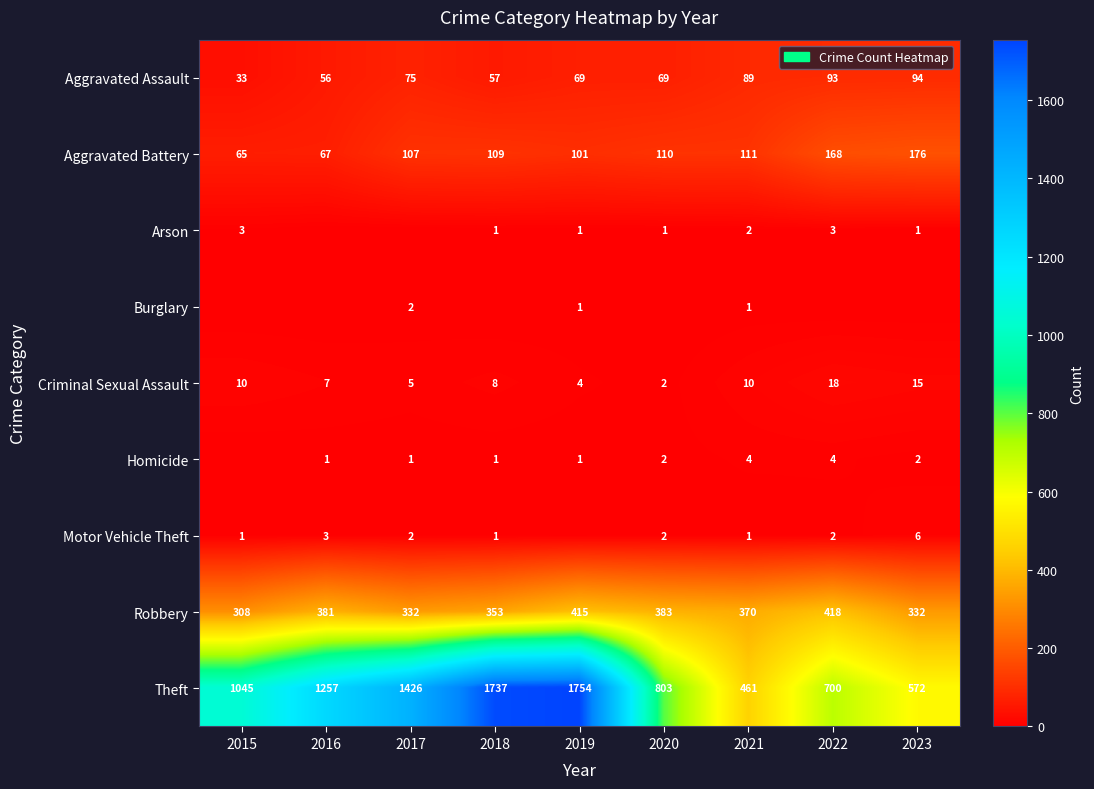

What is the spread (max minus min) of values at 2016?

1257